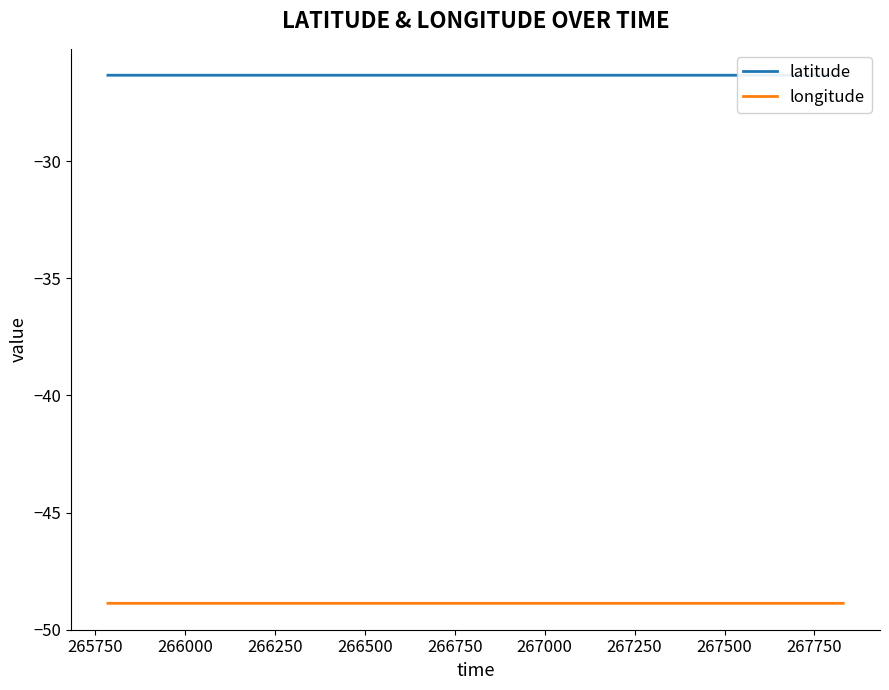

How many distinct data groups are displayed?

2